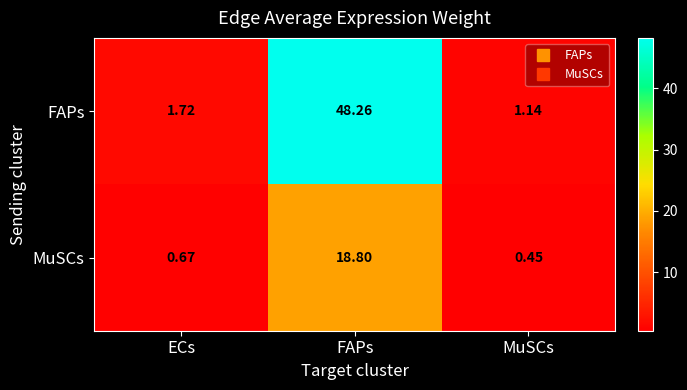

Where is MuSCs nearest to the value 9?

ECs